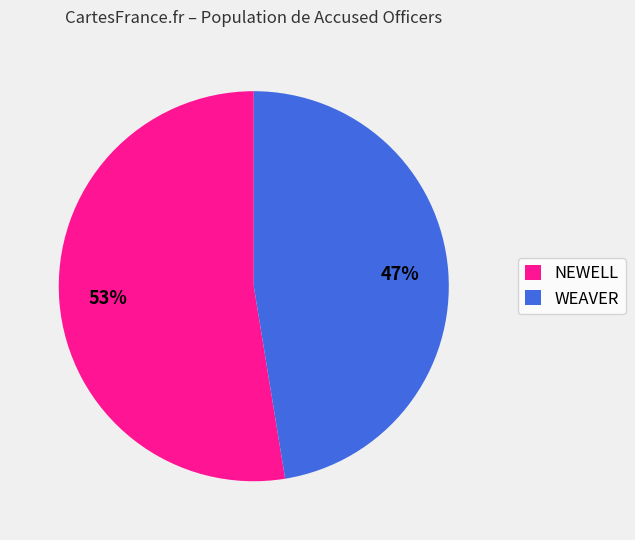

Approximately how many times larger is the value at WEAVER compared to NEWELL?

0.9